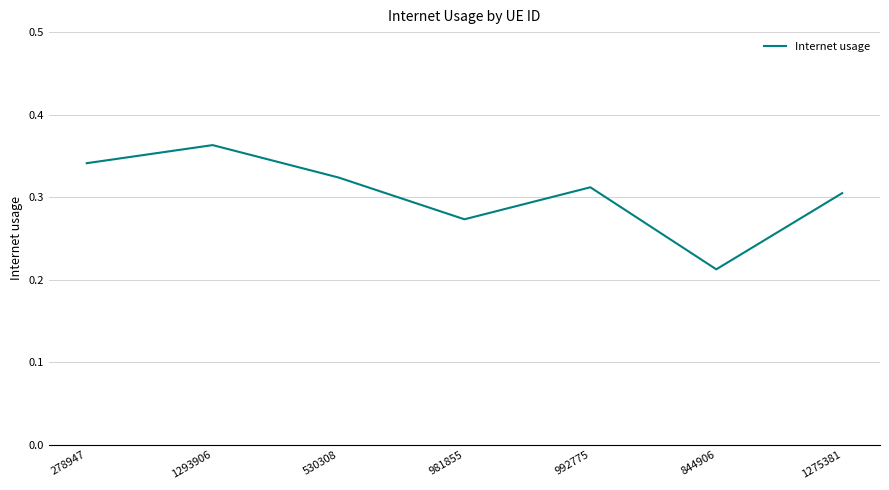

How many interior local peaks (higher than both neighbors) does the data have?

2